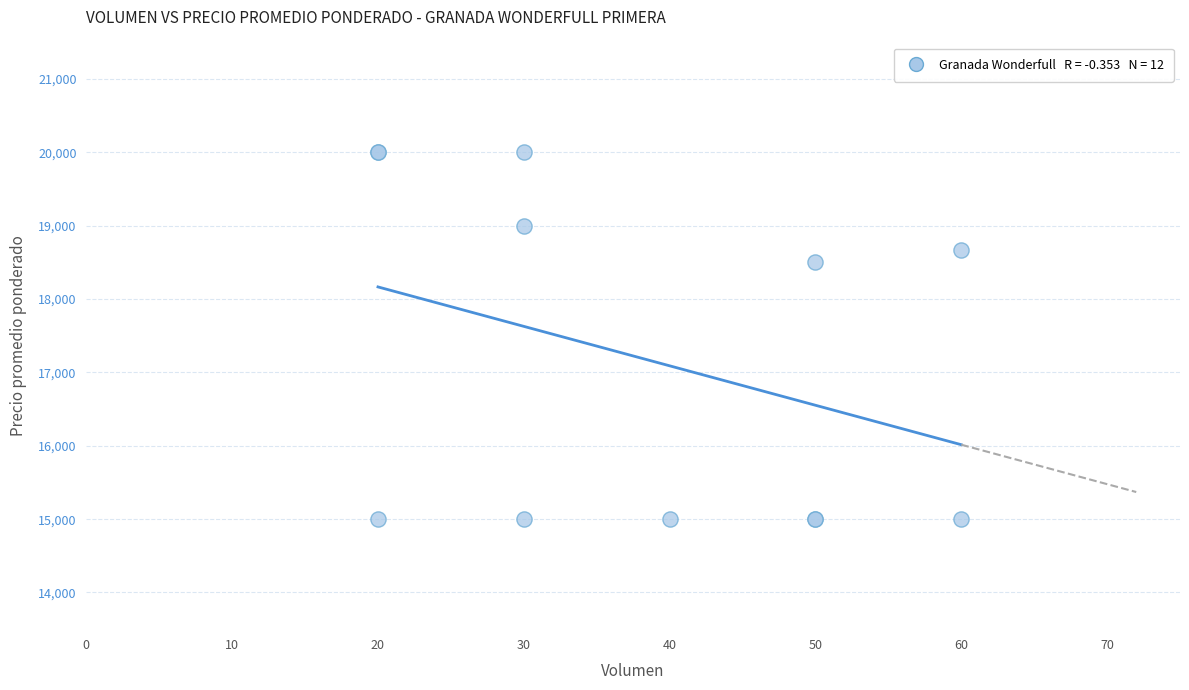

What Y value in the scatter plot is closest to 17500?

18500